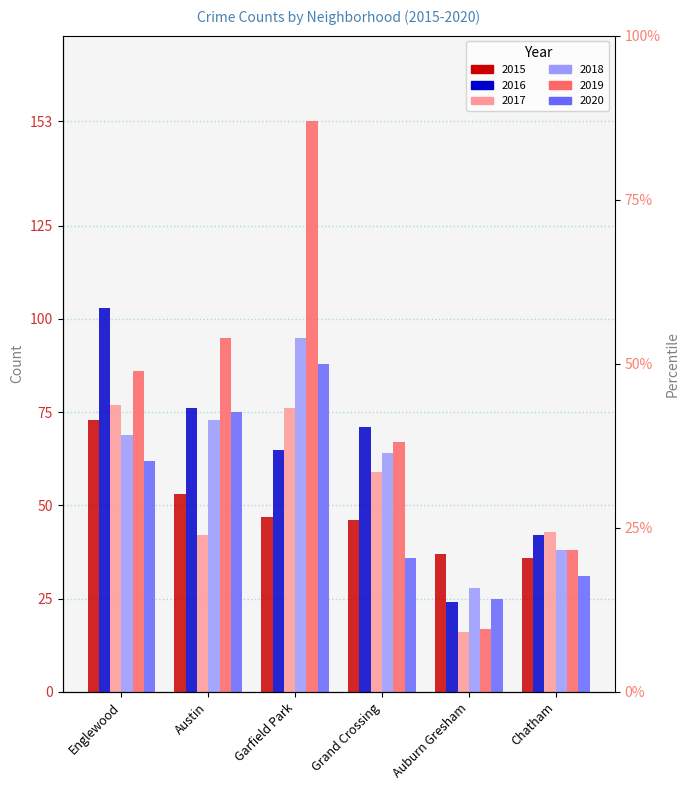

Reading right to left, list all the values displayed in this chart.

2015: Chatham=36	Auburn Gresham=37	Grand Crossing=46	Garfield Park=47	Austin=53	Englewood=73
2016: Chatham=42	Auburn Gresham=24	Grand Crossing=71	Garfield Park=65	Austin=76	Englewood=103
2017: Chatham=43	Auburn Gresham=16	Grand Crossing=59	Garfield Park=76	Austin=42	Englewood=77
2018: Chatham=38	Auburn Gresham=28	Grand Crossing=64	Garfield Park=95	Austin=73	Englewood=69
2019: Chatham=38	Auburn Gresham=17	Grand Crossing=67	Garfield Park=153	Austin=95	Englewood=86
2020: Chatham=31	Auburn Gresham=25	Grand Crossing=36	Garfield Park=88	Austin=75	Englewood=62